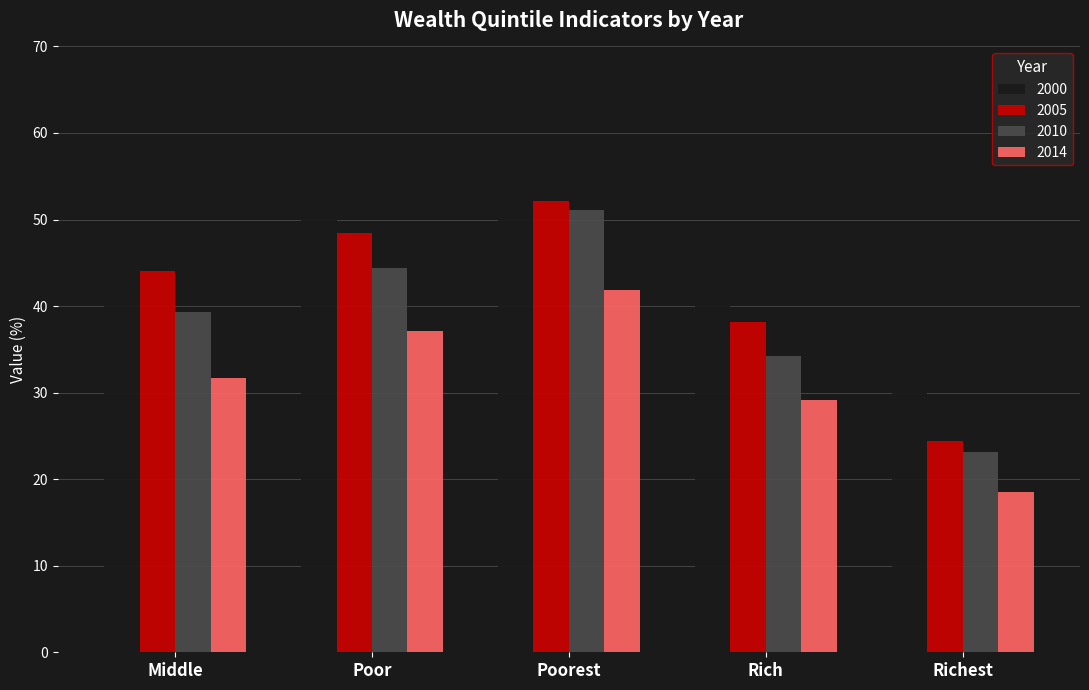

How many bars are there in each group?

4